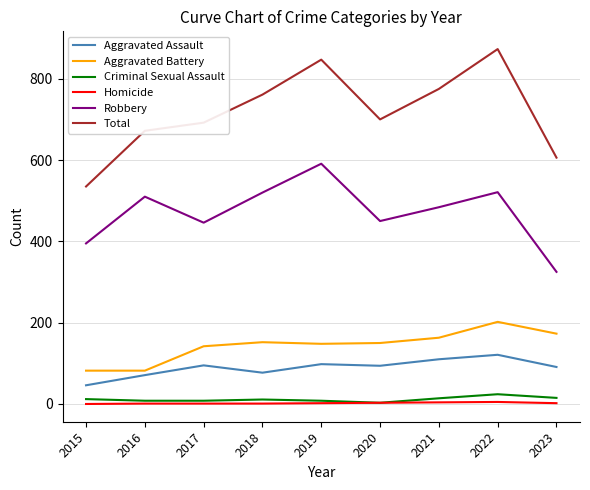

What is the maximum value for Homicide?

5